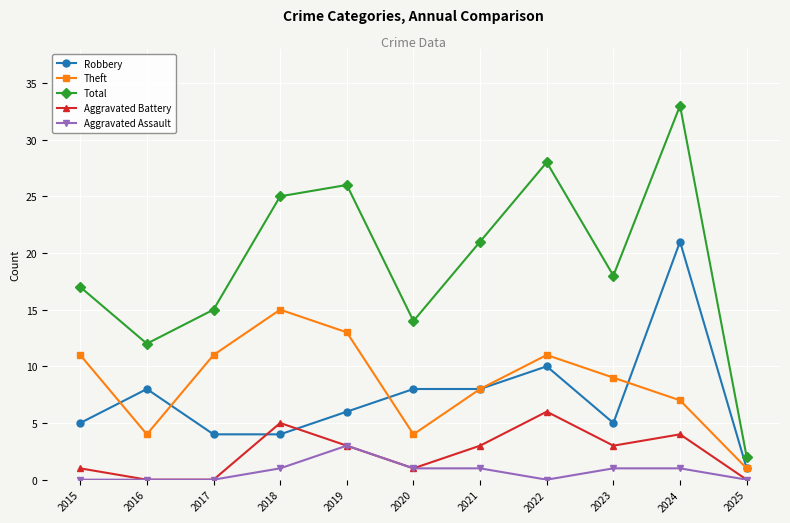

Is it true that Aggravated Assault equals 1 at 2024?

True